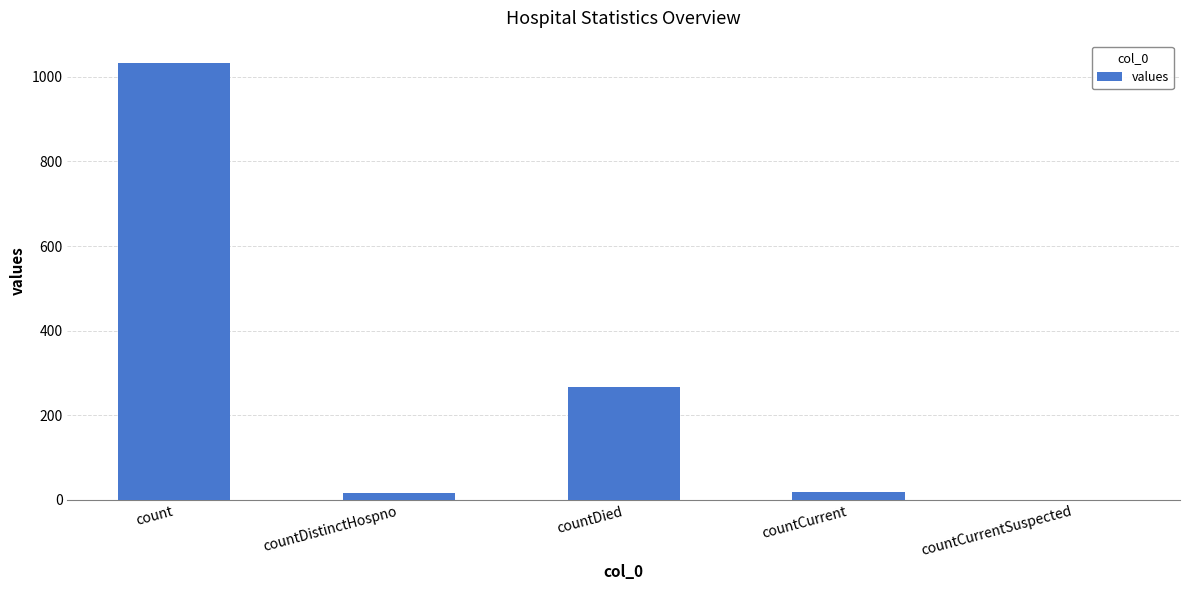

What is the average value?

267